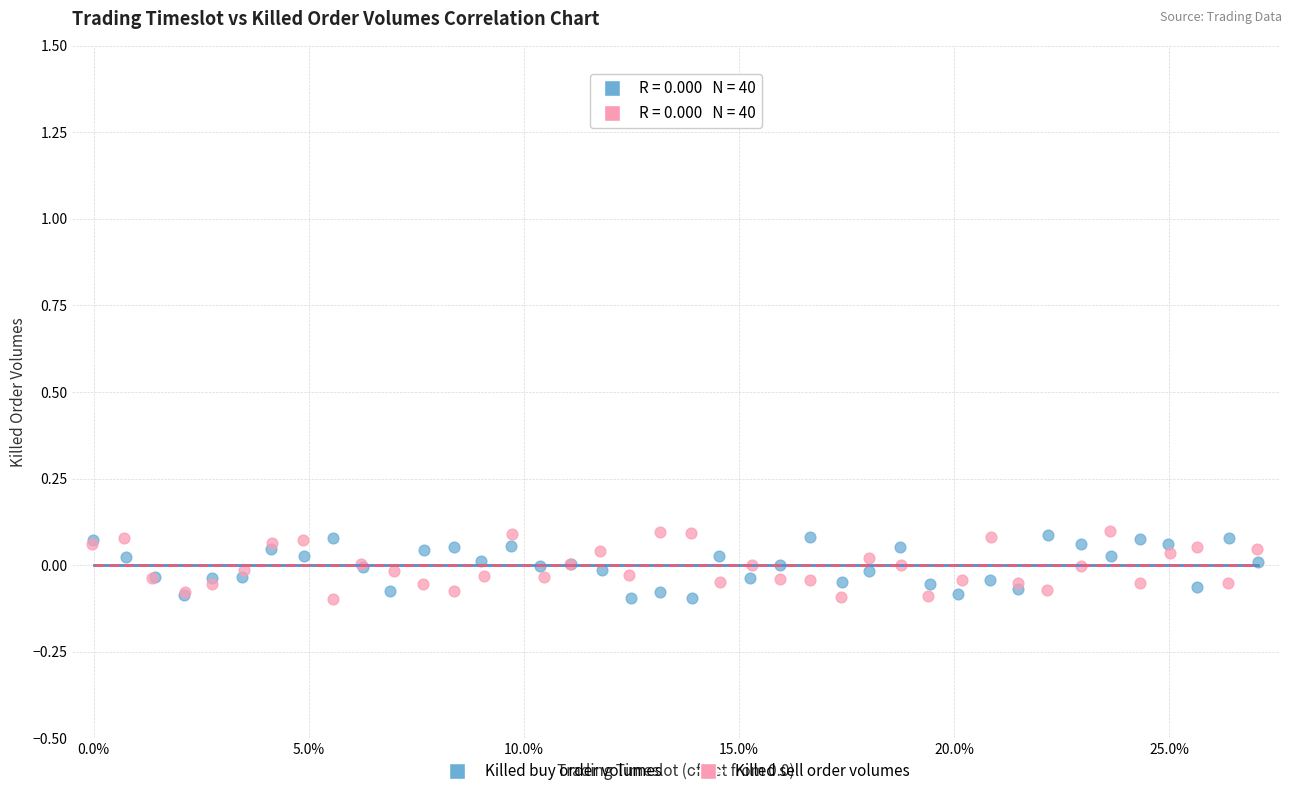

What are all the series names shown in the legend?

Killed buy order volumes, Killed sell order volumes